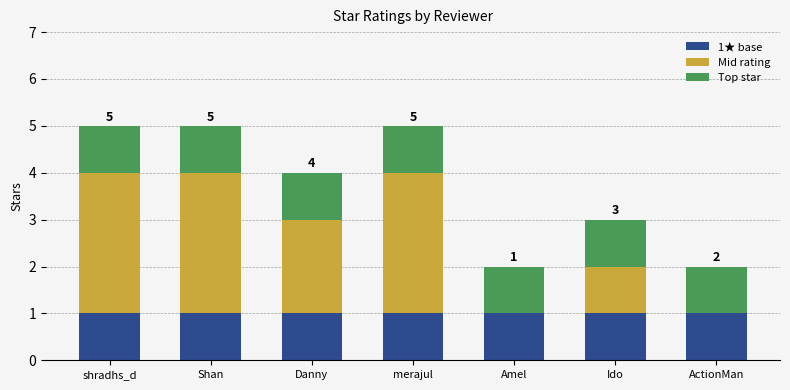

True or false: 1★ base has a value of 1 at ActionMan.

True